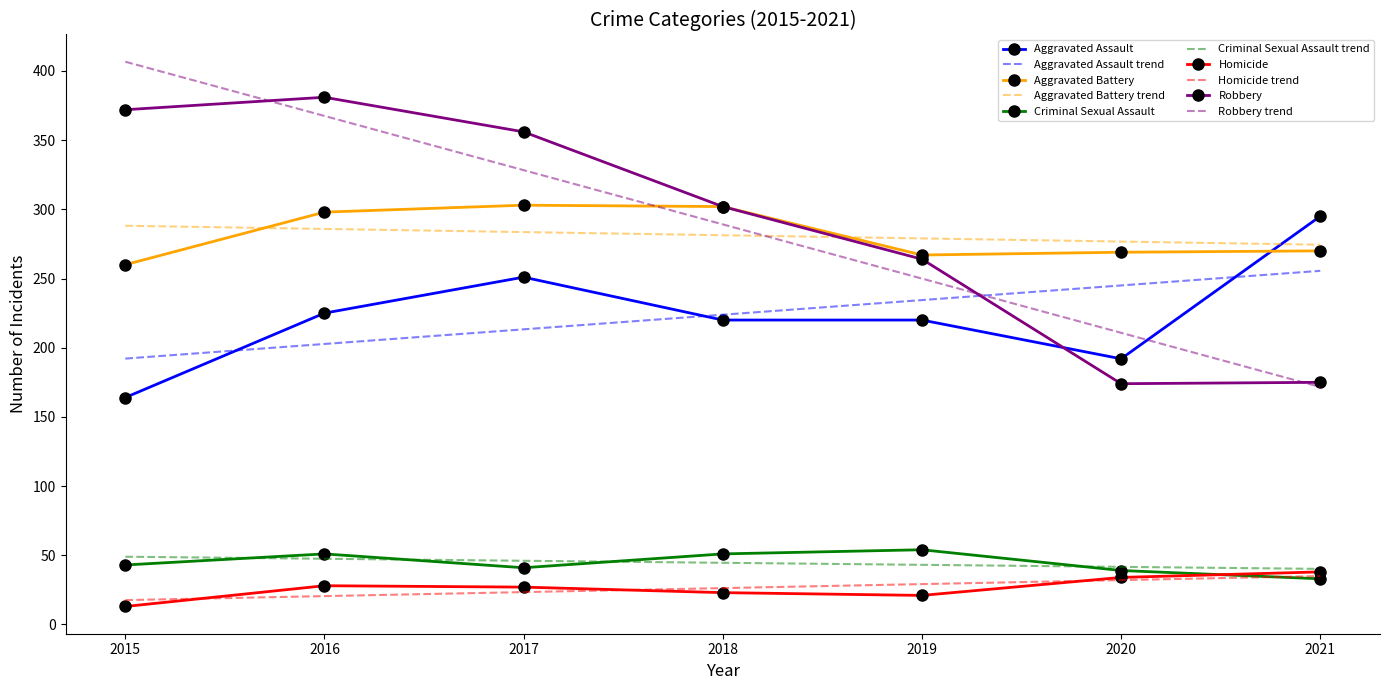

What are all the series names shown in the legend?

Aggravated Assault, Aggravated Assault trend, Aggravated Battery, Aggravated Battery trend, Criminal Sexual Assault, Criminal Sexual Assault trend, Homicide, Homicide trend, Robbery, Robbery trend